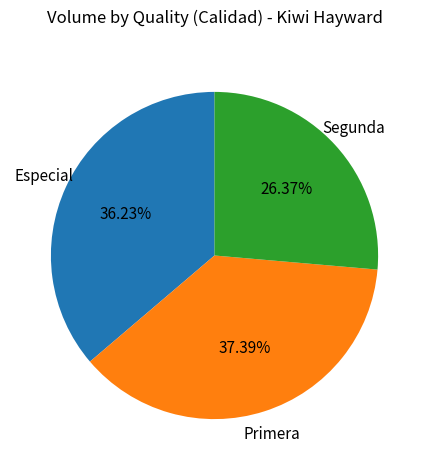

Is there a majority slice in this chart?

No